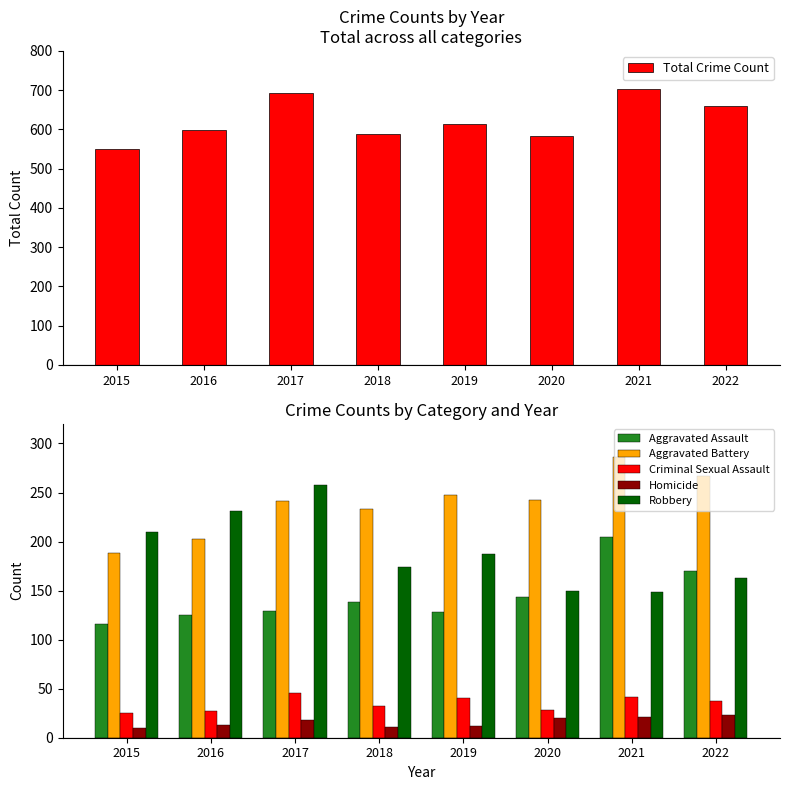

List the series in order of their peak value, lowest first.

Homicide, Criminal Sexual Assault, Aggravated Assault, Robbery, Aggravated Battery, Total Crime Count